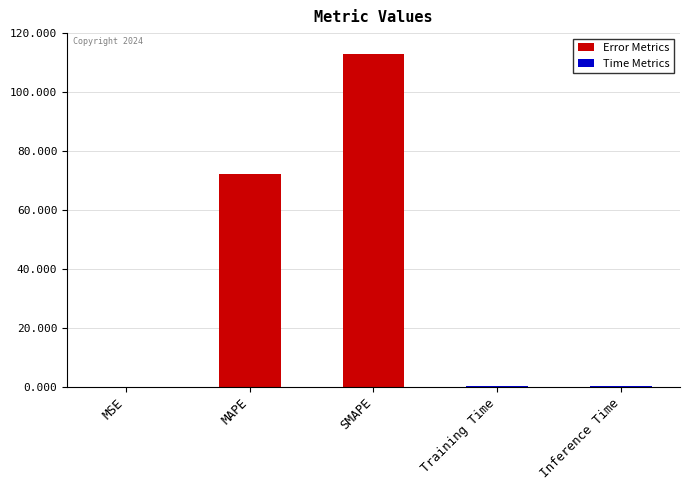

What value does the data have at SMAPE?

112.9